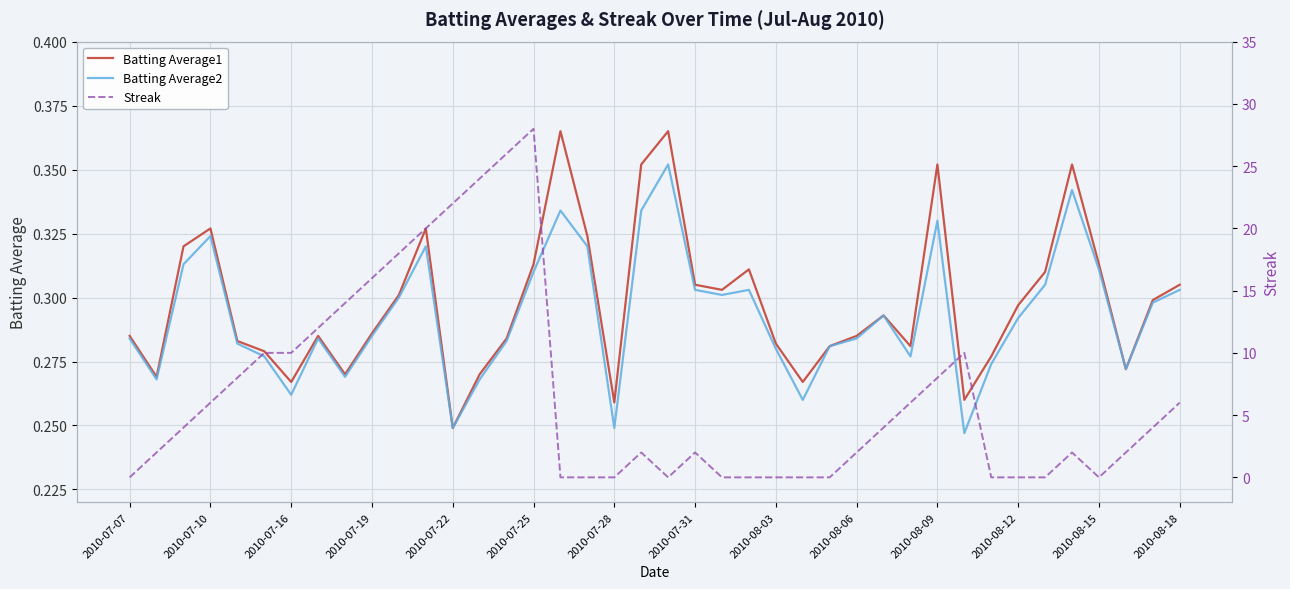

What is the sum of all Streak values?

268.0